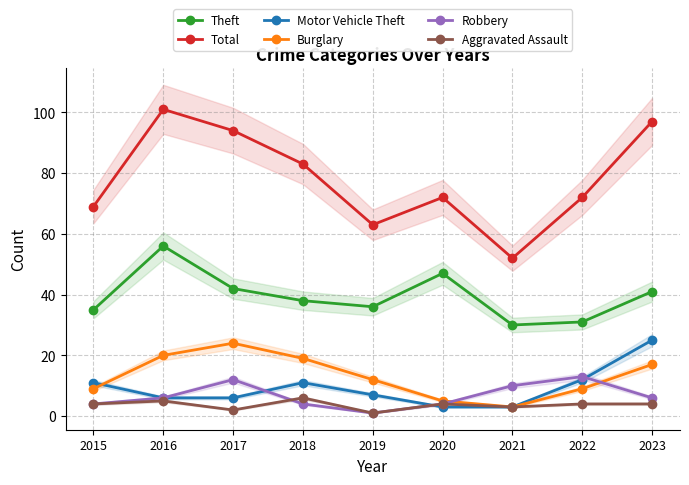

What are all the series names shown in the legend?

Theft, Total, Motor Vehicle Theft, Burglary, Robbery, Aggravated Assault